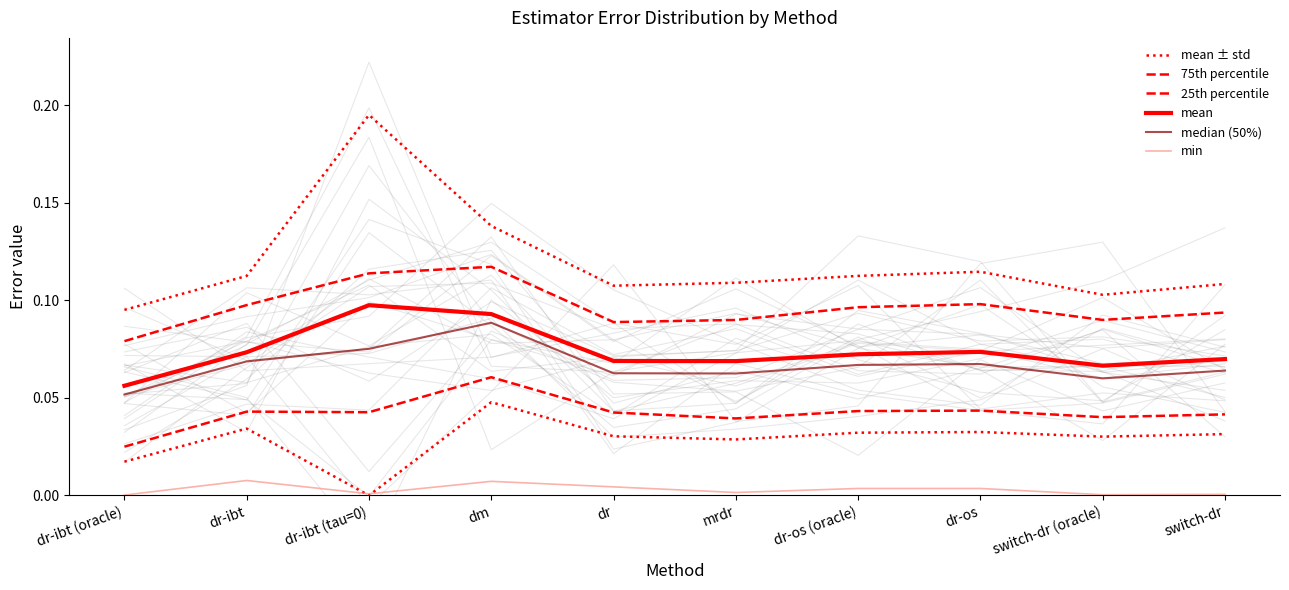

Which series has the largest total across all categories?

mean ± std